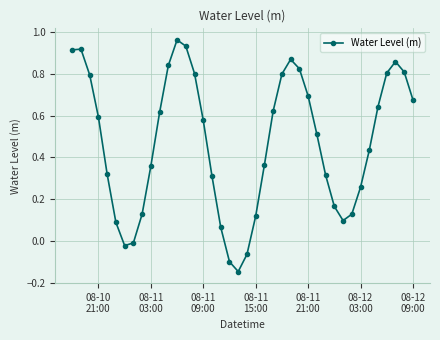

What is the difference between the maximum and minimum values?

1.1